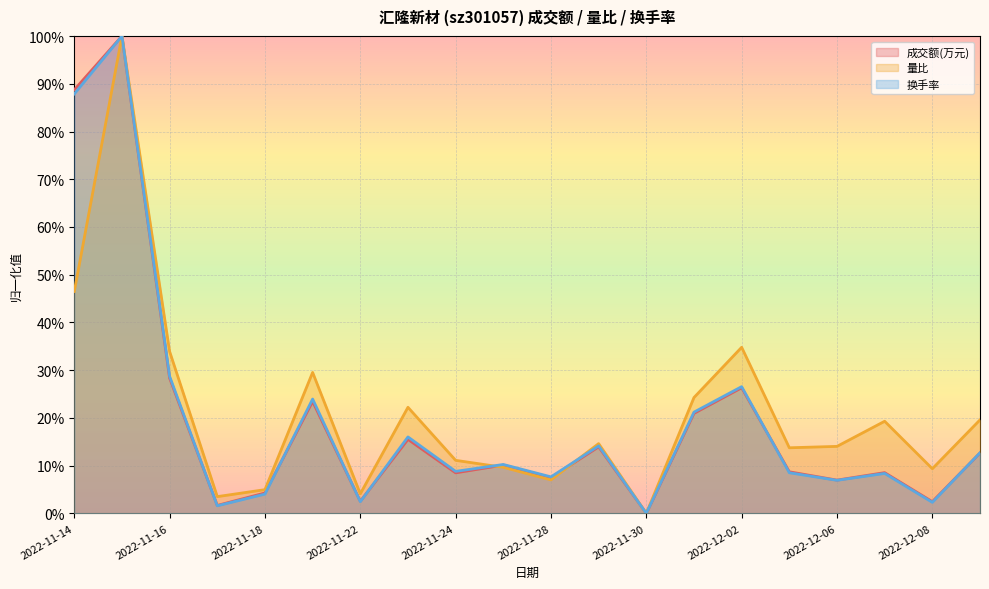

List the labels in order of 成交额(万元) value, smallest first.

2022-11-30, 2022-11-17, 2022-12-08, 2022-11-22, 2022-11-18, 2022-12-06, 2022-11-28, 2022-11-24, 2022-12-07, 2022-12-05, 2022-11-25, 2022-12-09, 2022-11-29, 2022-11-23, 2022-12-01, 2022-11-21, 2022-12-02, 2022-11-16, 2022-11-14, 2022-11-15